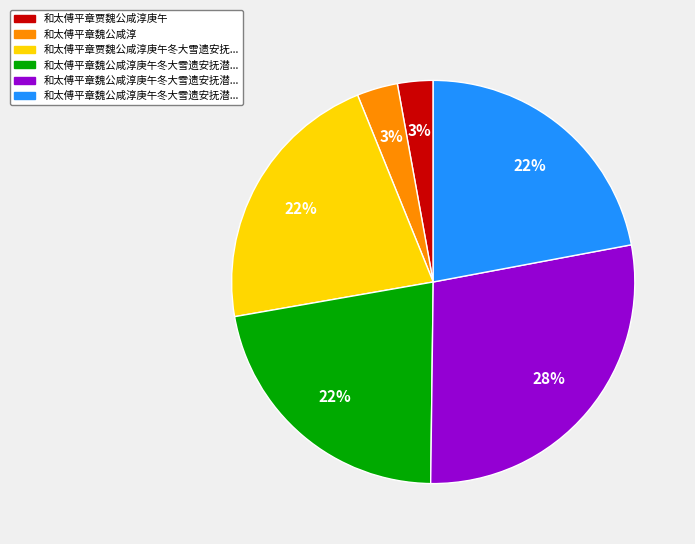

Does any single category account for the majority?

No